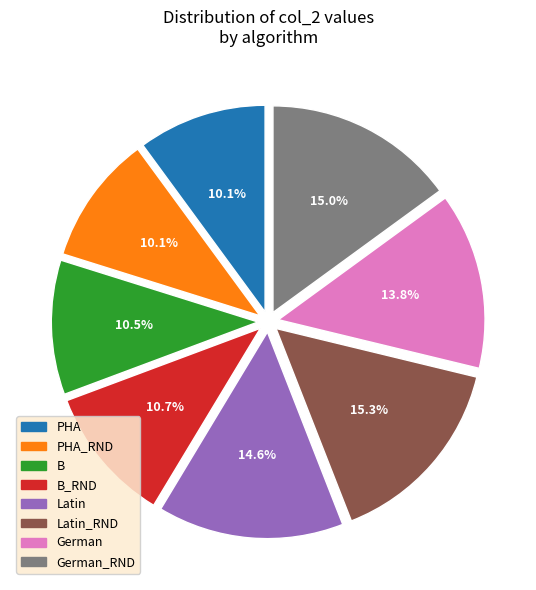

Is there a majority slice in this chart?

No